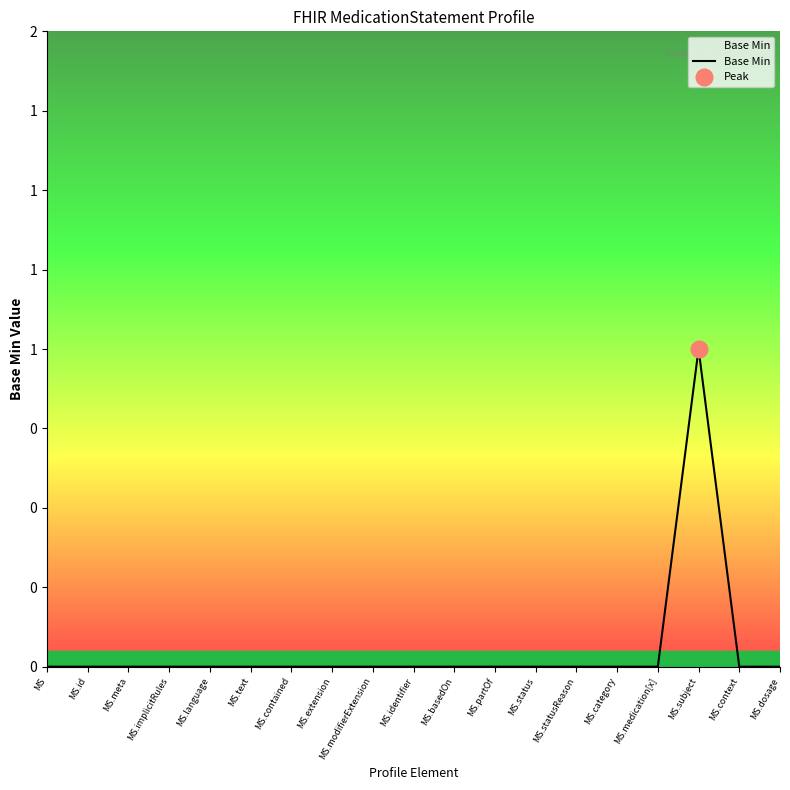

Which category has the highest value across all series?

MS.subject